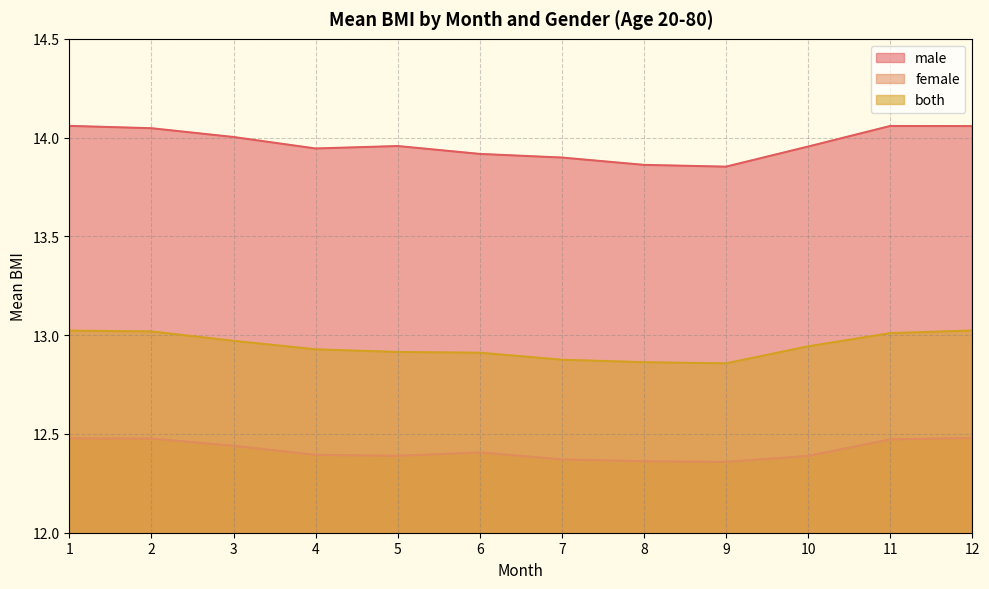

List the labels in order of female value, smallest first.

9, 8, 7, 10, 5, 4, 6, 3, 11, 2, 1, 12